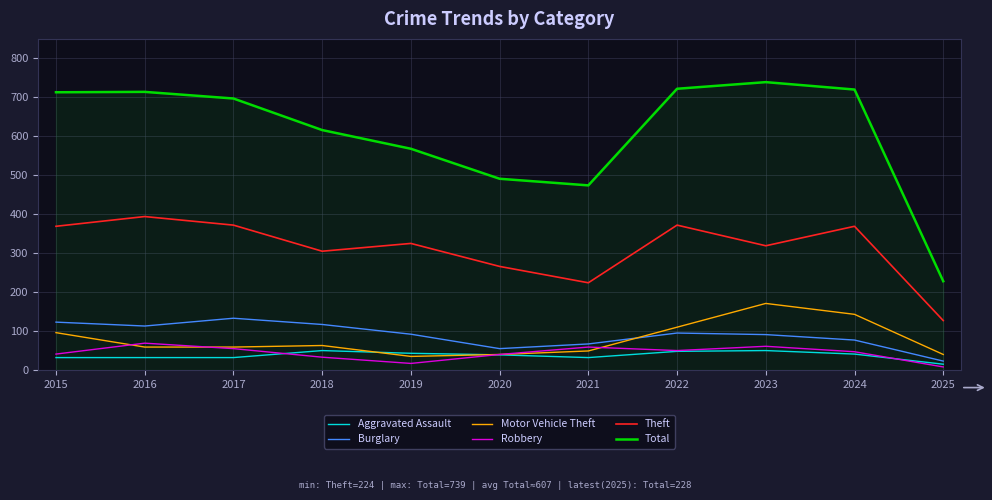

What is the sum of all Theft values?

3442